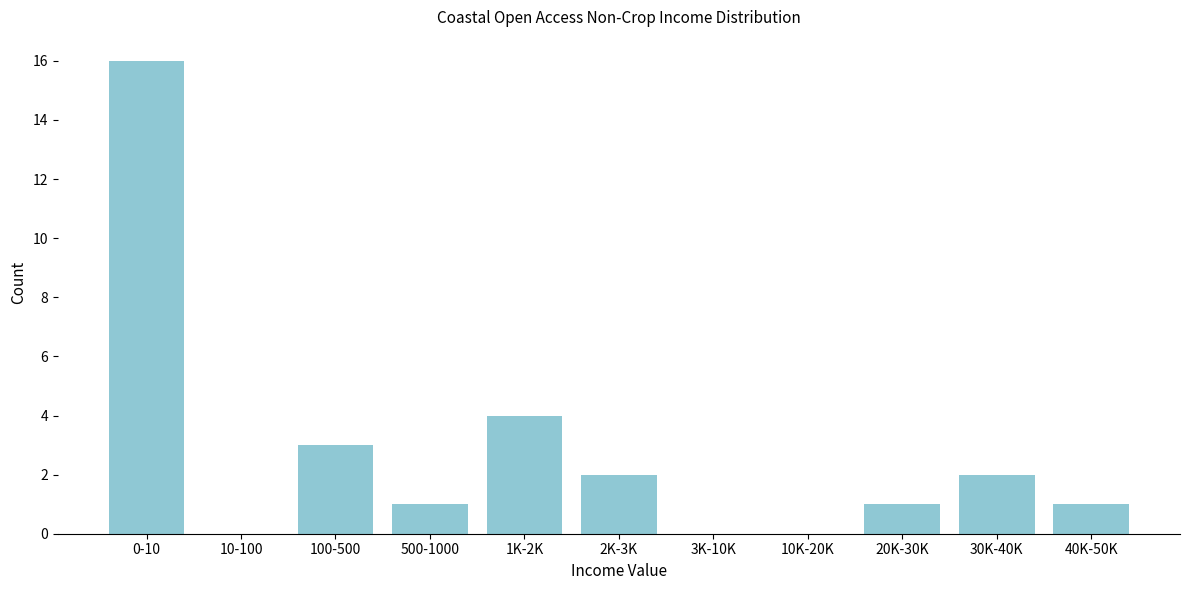

Reading right to left, transcribe all the data shown in this chart.

40K-50K=1	30K-40K=2	20K-30K=1	10K-20K=0	3K-10K=0	2K-3K=2	1K-2K=4	500-1000=1	100-500=3	10-100=0	0-10=16